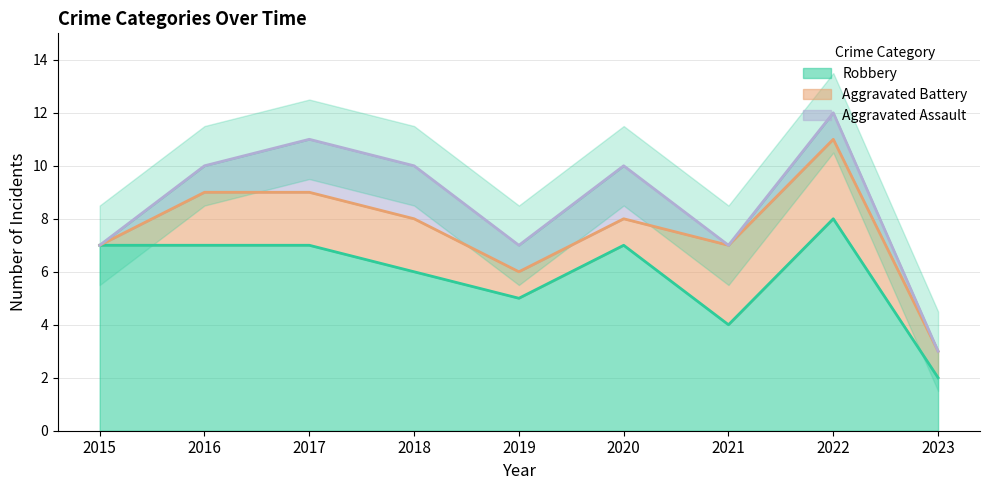

What is the difference between the second highest and second lowest values in the Robbery series?

3